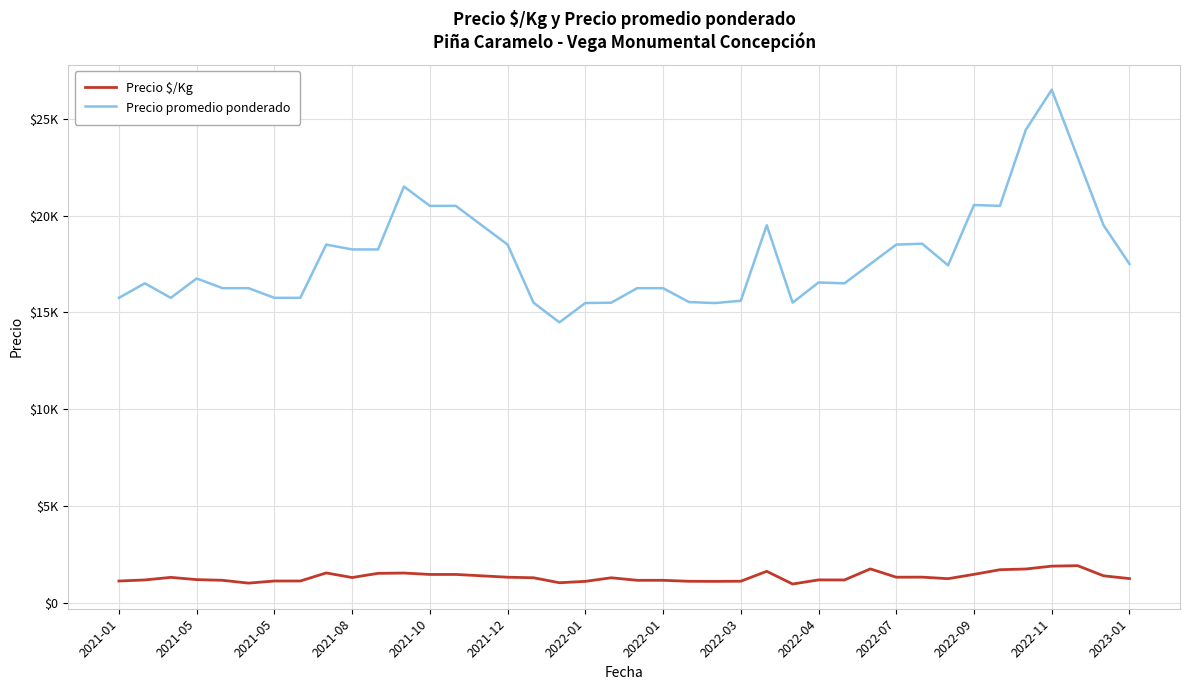

What is the value of the Precio $/Kg point at the 30th from the left?

1750